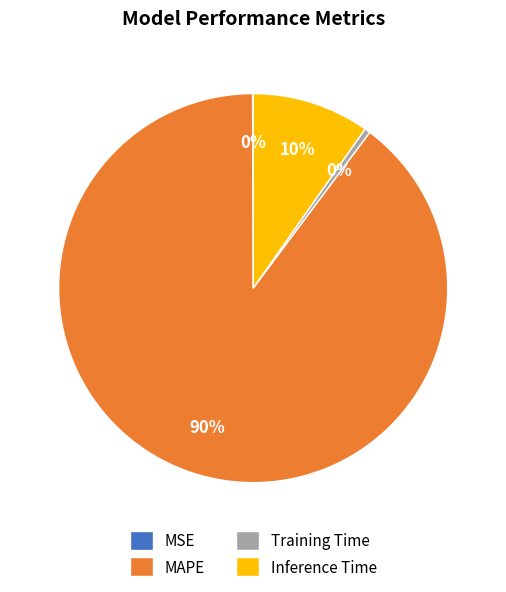

Which slice represents more than half of the pie?

MAPE